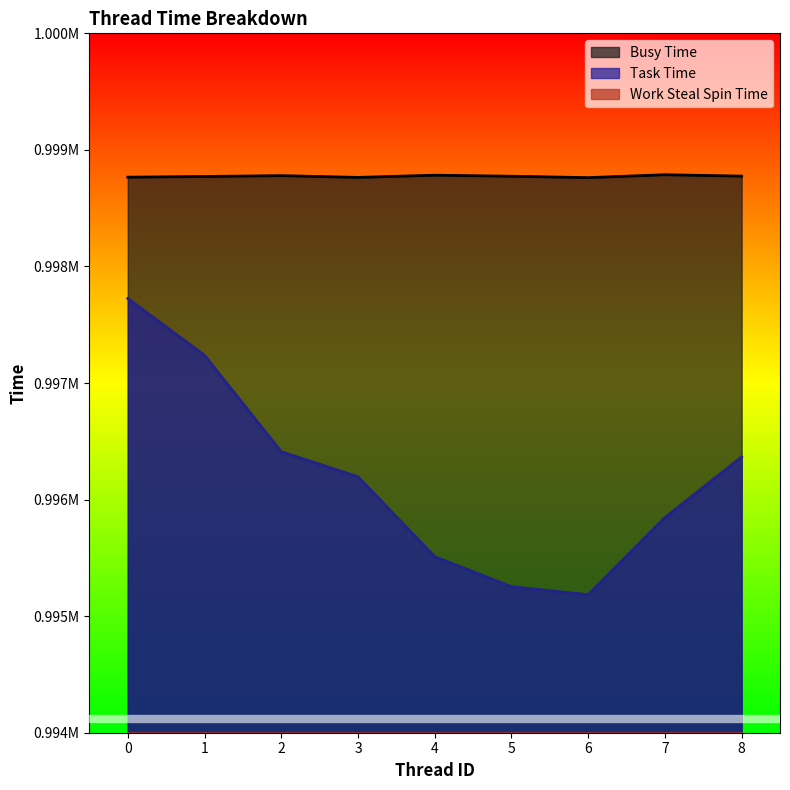

True or false: Task Time and Work Steal Spin Time cross at least once.

False